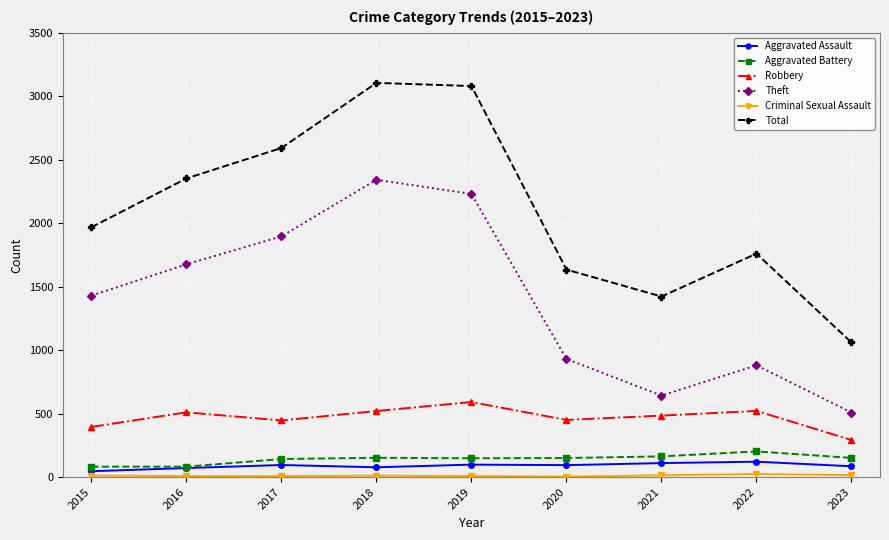

The value of Robbery at 2019 is 347. True or false?

False